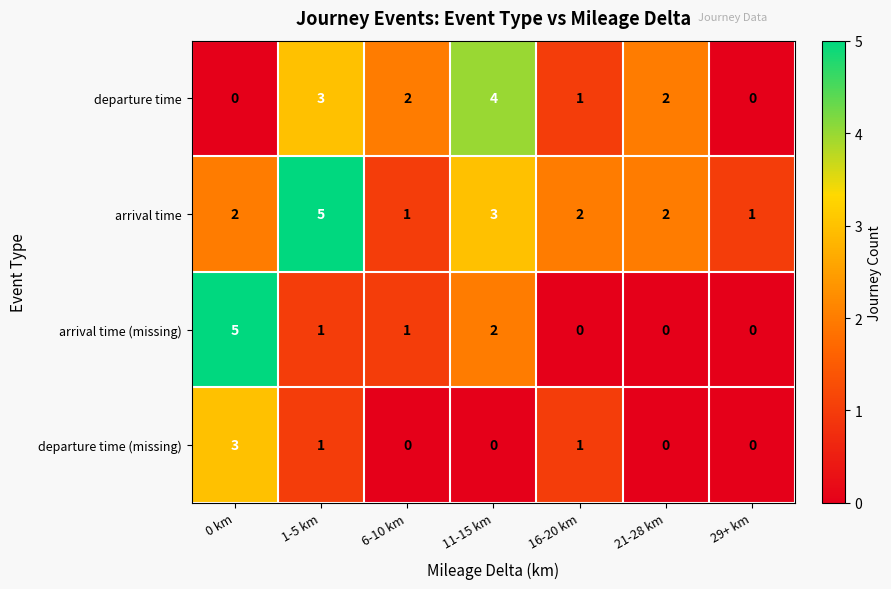

How many series are shown in this chart?

4